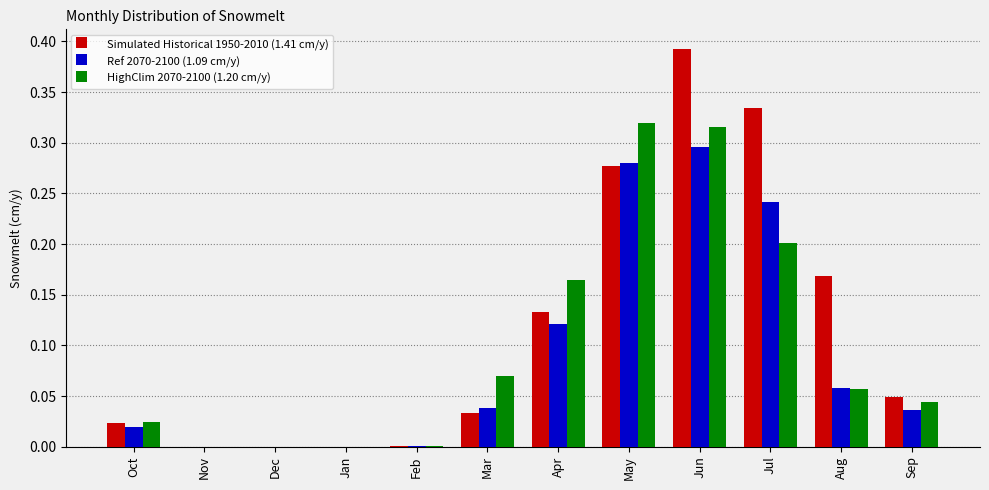

The value of Ref 2070-2100 (1.09 cm/y) at Feb is 0.0. True or false?

True